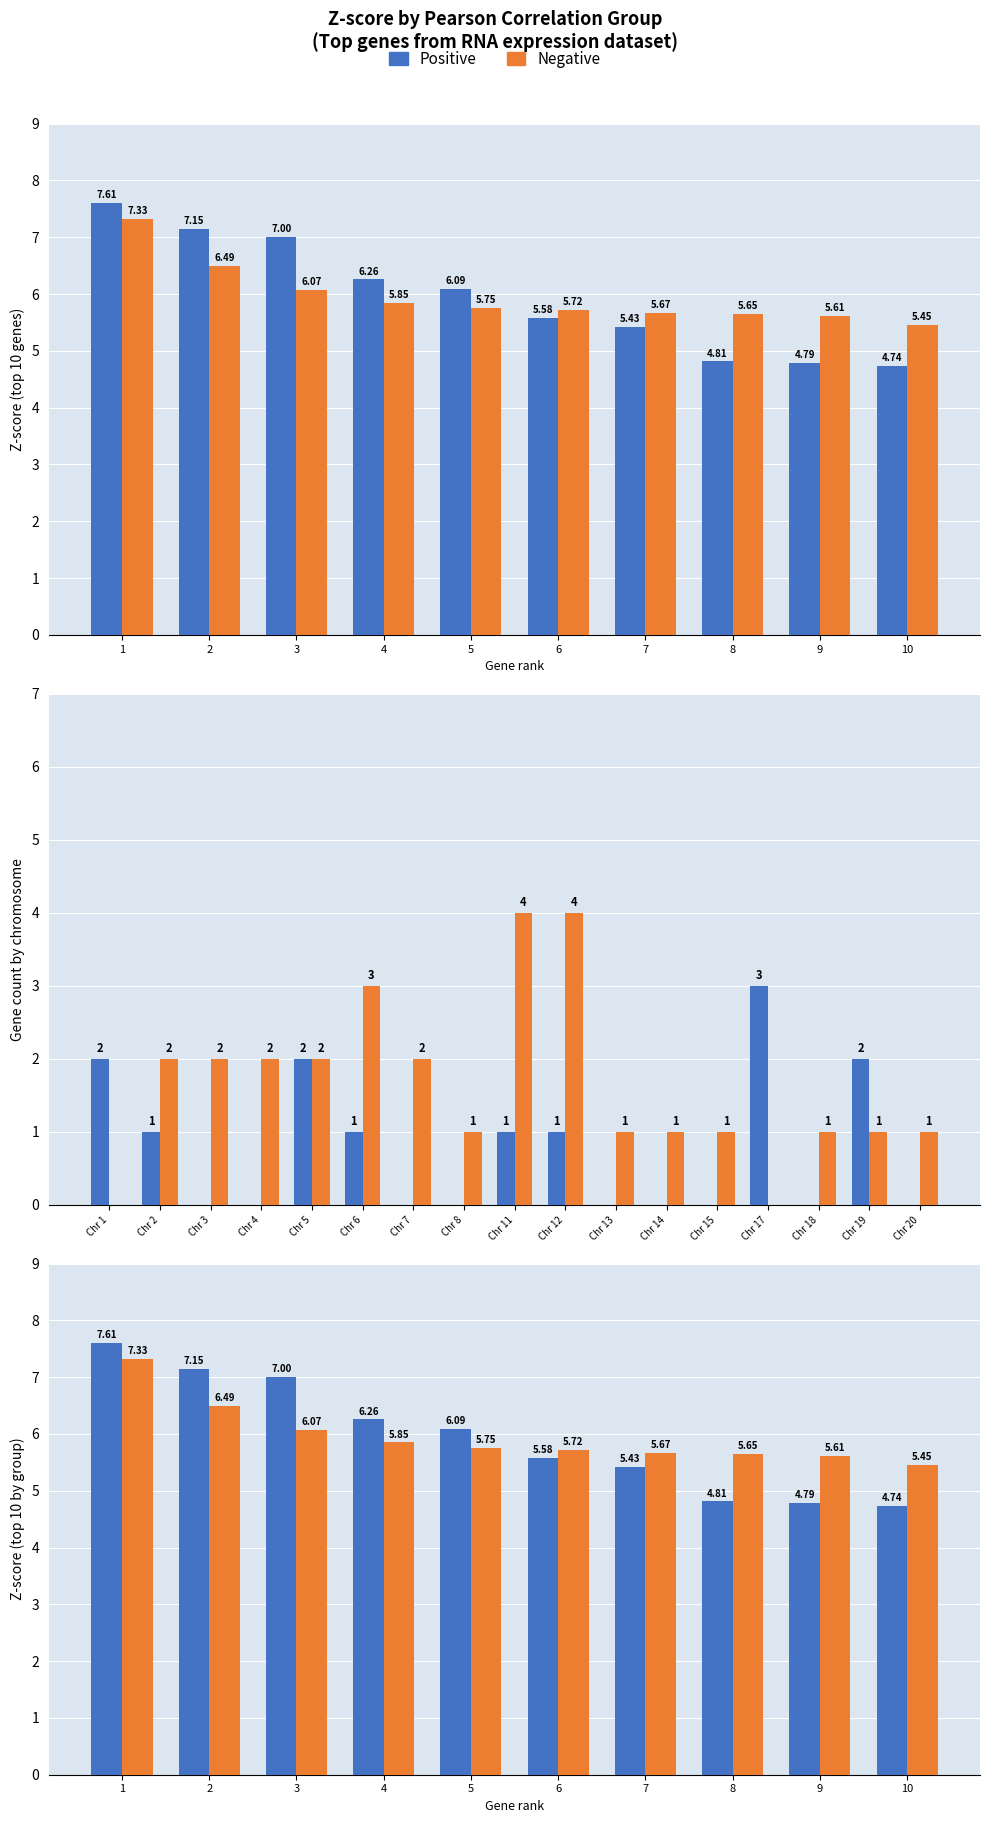

What is the spread (max minus min) of values at 7?

0.2